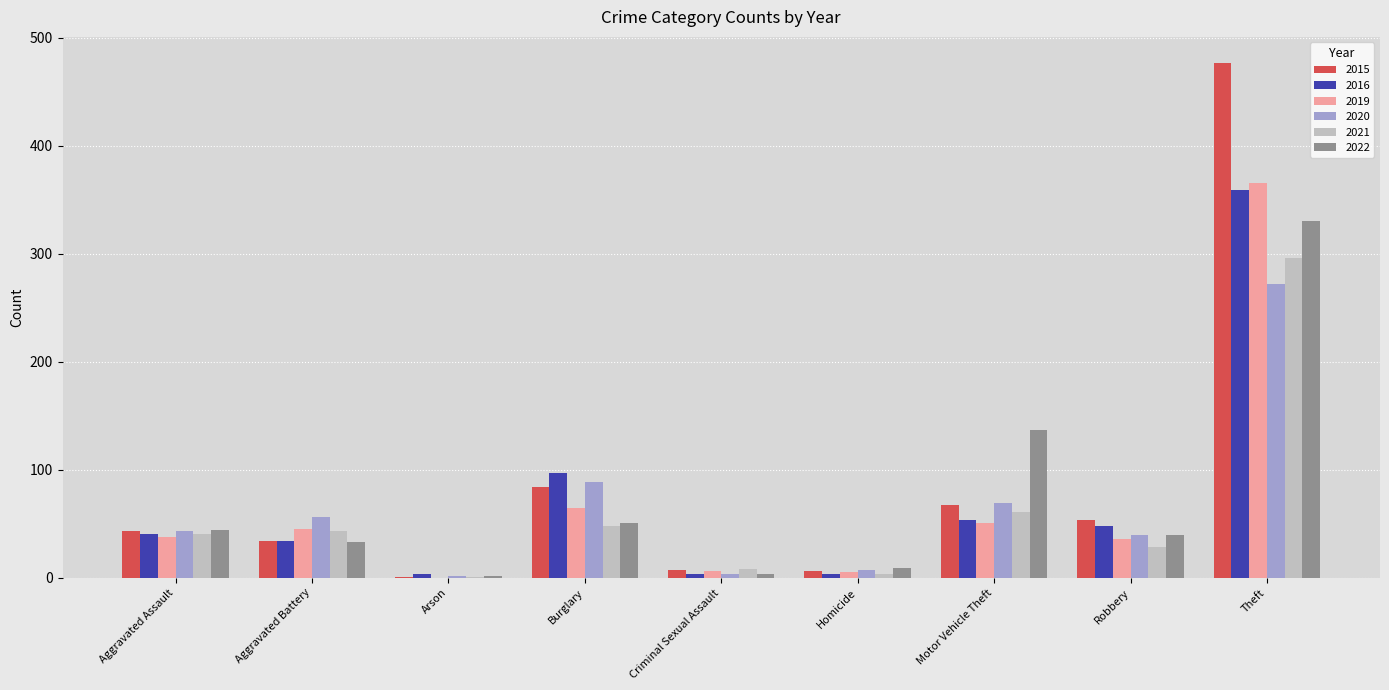

What is the sum of all 2020 values?

582